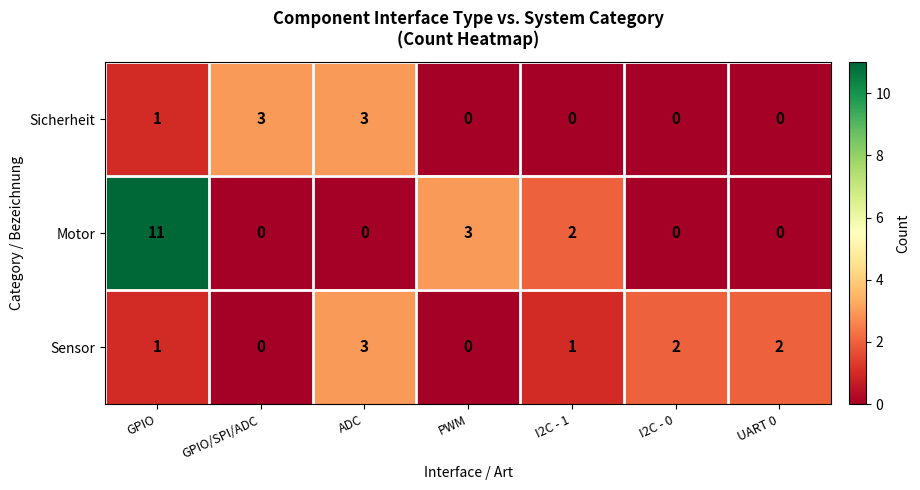

What is the sum of all Sensor values?

9